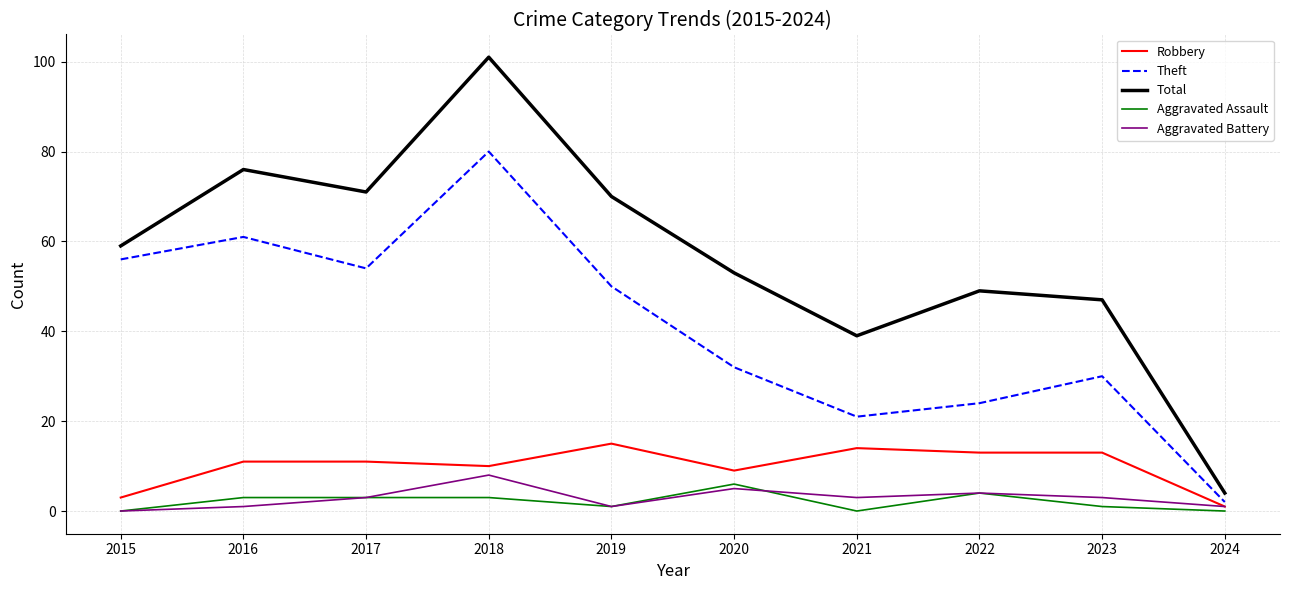

How many interior local peaks does the Theft series have?

3